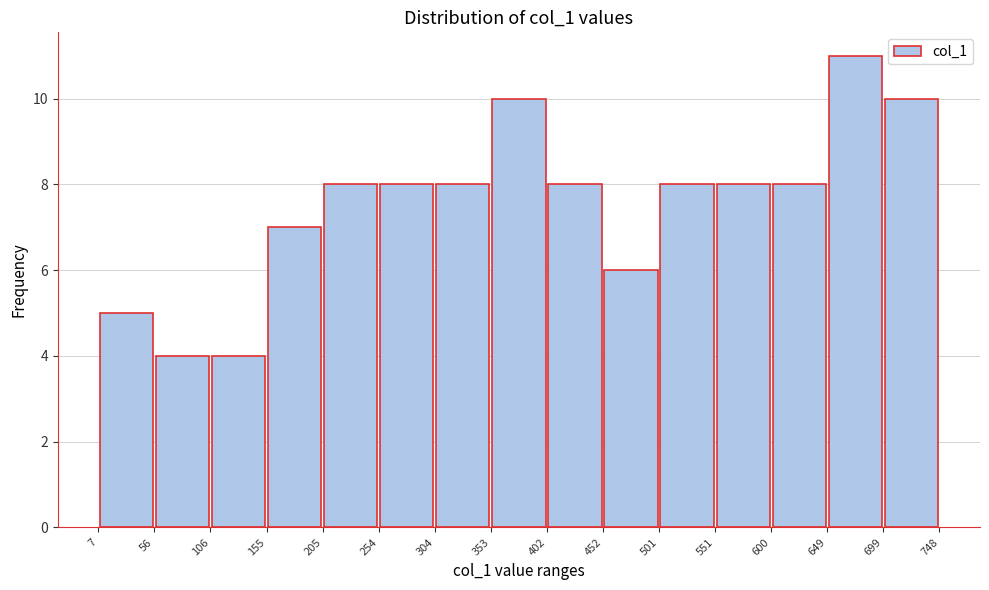

What is the height of the bar covering 304 to 353 on the x-axis? The values are not printed on the chart, so give them approximately, as read against the axis.

8